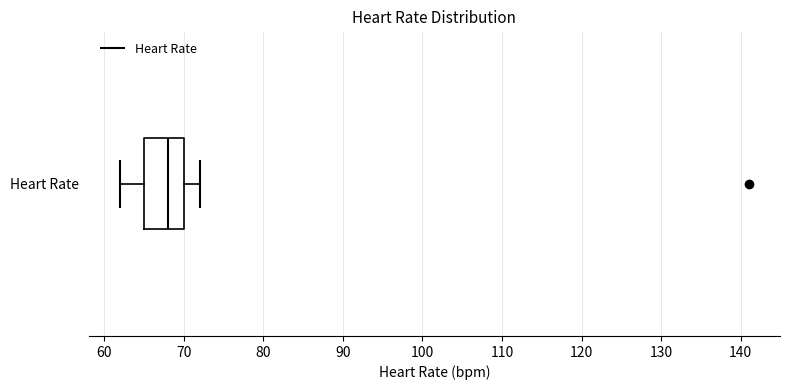

Read this box plot against the x-axis: the position of the median line, the range covered by the box, and the ends of both whiskers. The values are not printed on the chart, so give them approximately, as read against the axis.

median 68, box 65 to 70, whiskers 62 to 72